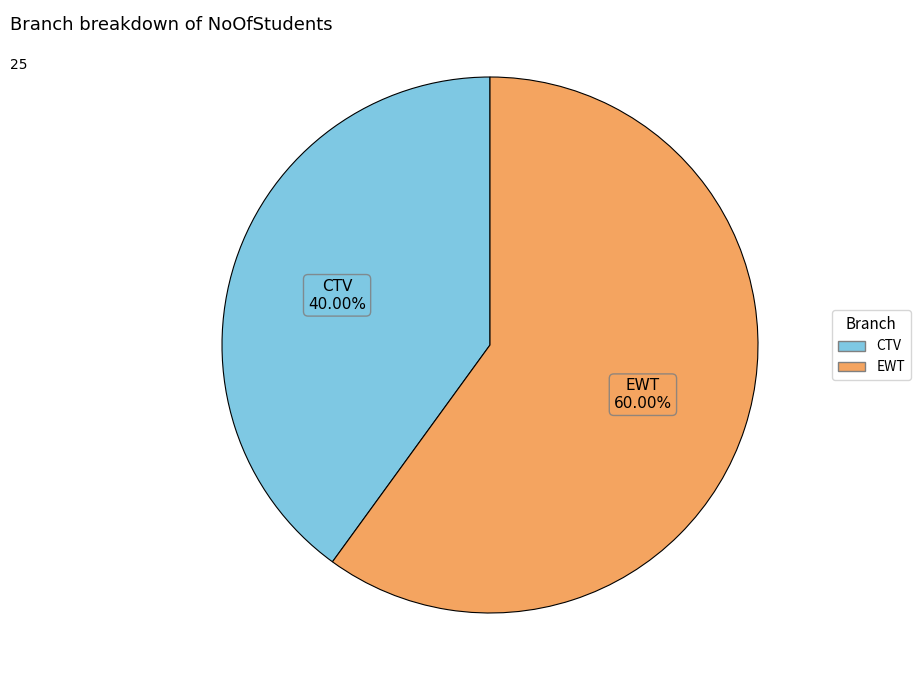

Combined, do CTV and EWT account for over 50%?

Yes